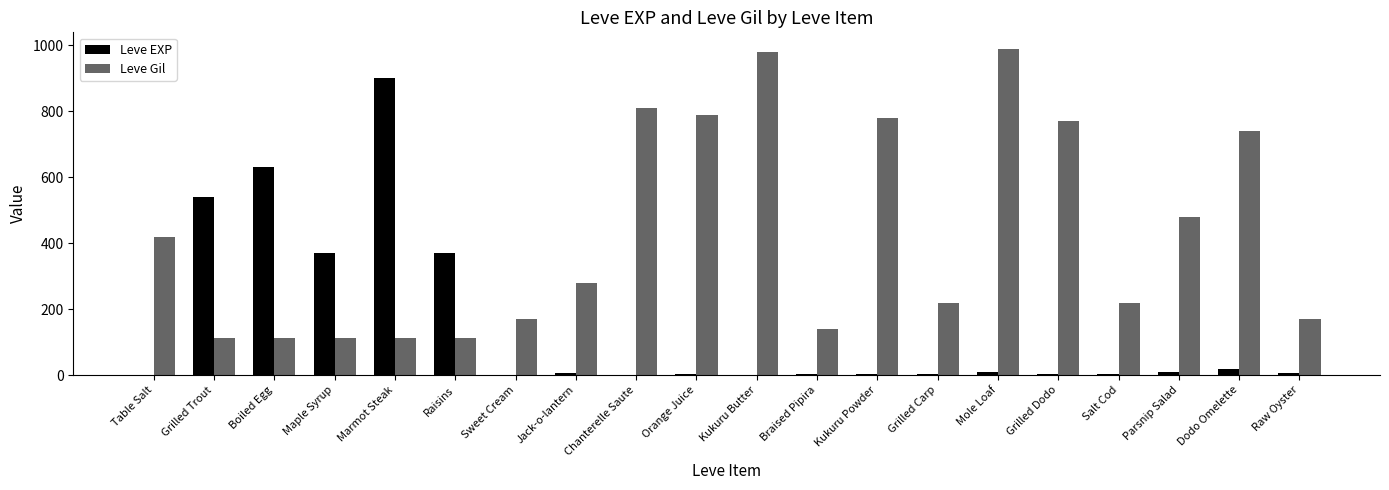

How many categories are shown in the chart?

20